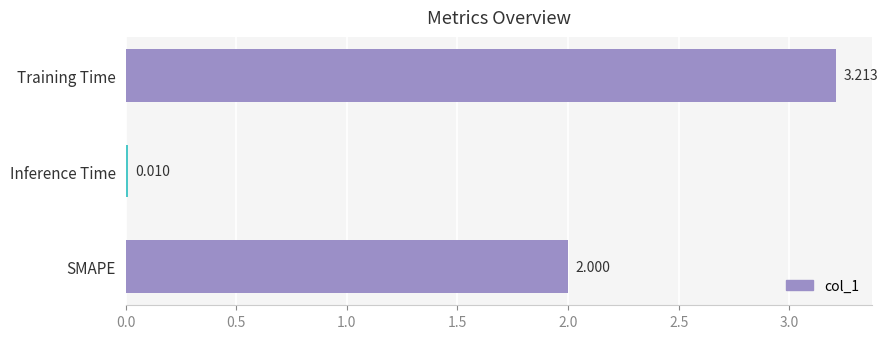

Between Training Time and Inference Time, which is larger?

Training Time